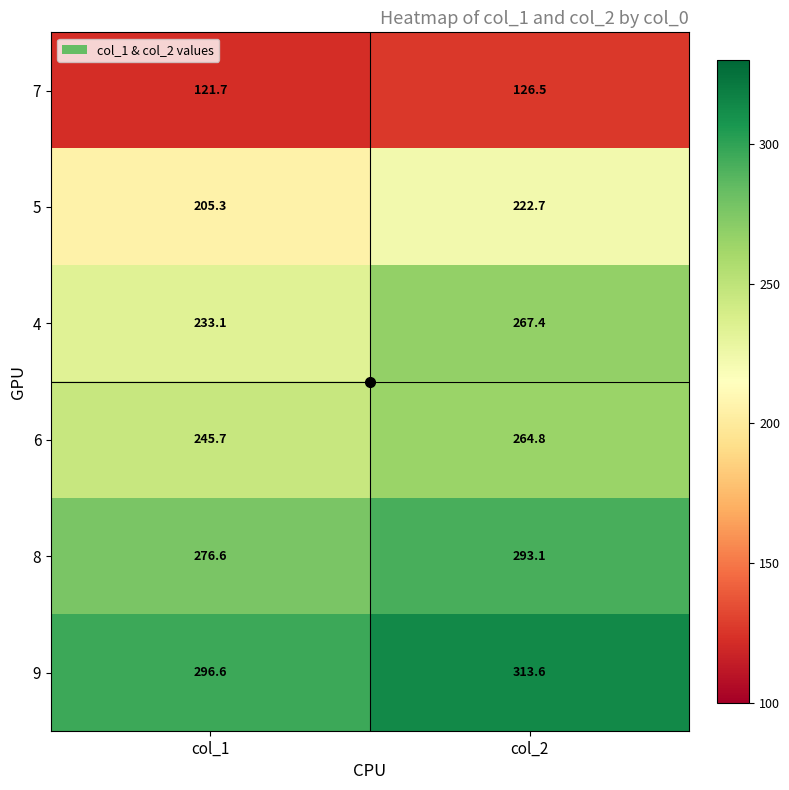

What is the difference between the highest and lowest values at col_1?

174.9